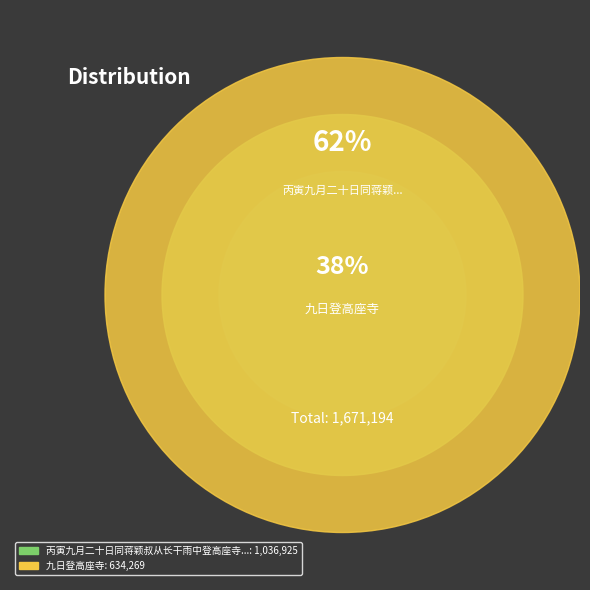

Which category has the biggest portion of the pie?

丙寅九月二十日同蒋颖叔从长干雨中登高座寺诗